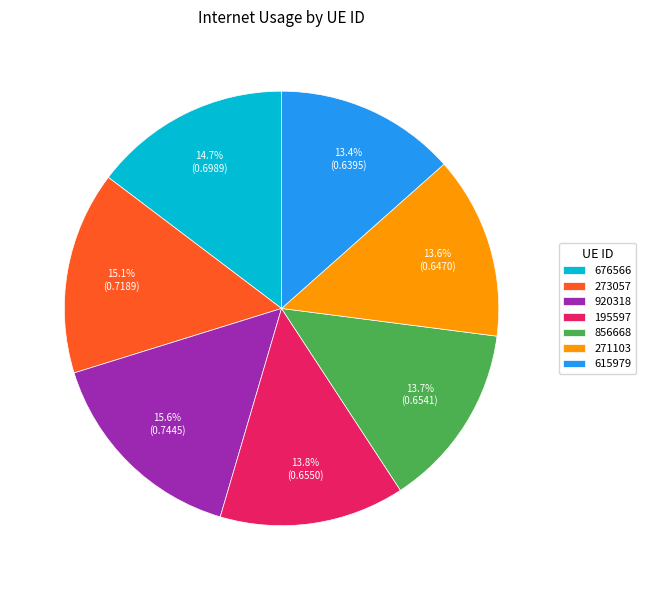

Which category has the biggest portion of the pie?

920318